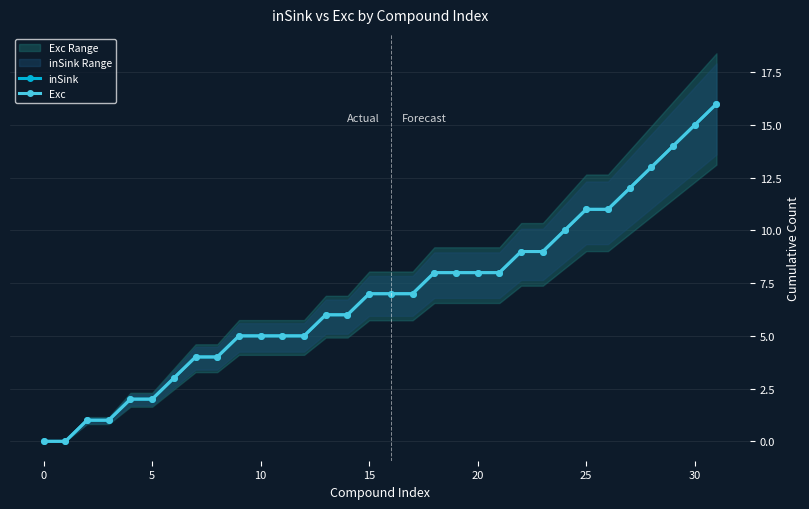

Is it true that Exc equals 10 at 16?

False